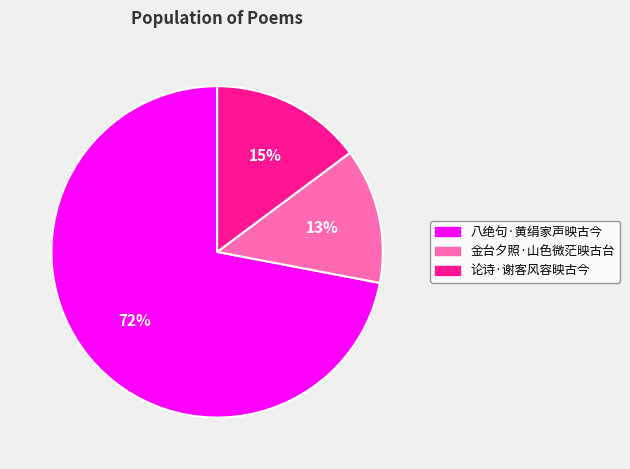

To the nearest percent, what portion does 八绝句·黄绢家声映古今 represent?

72%